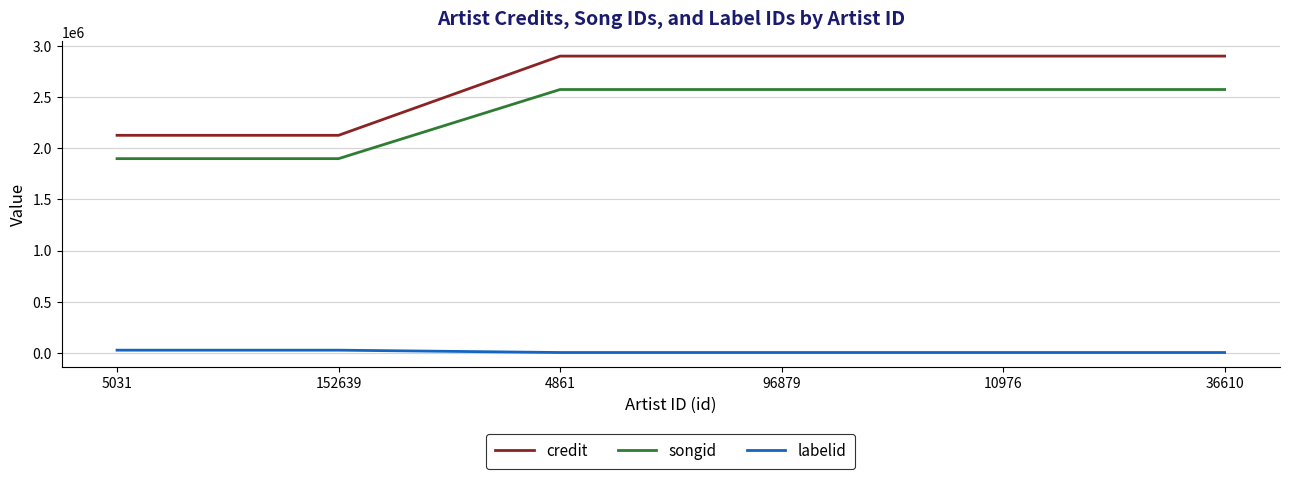

What is the average value of the songid series?

2348835